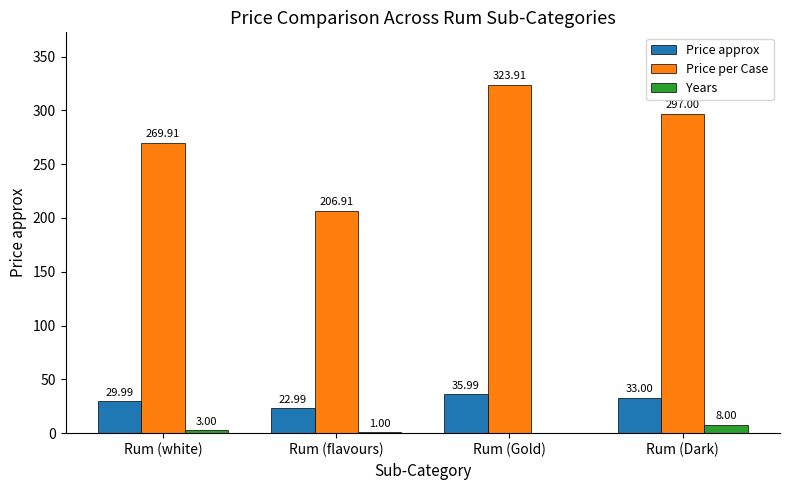

How many data points does each series have?

4